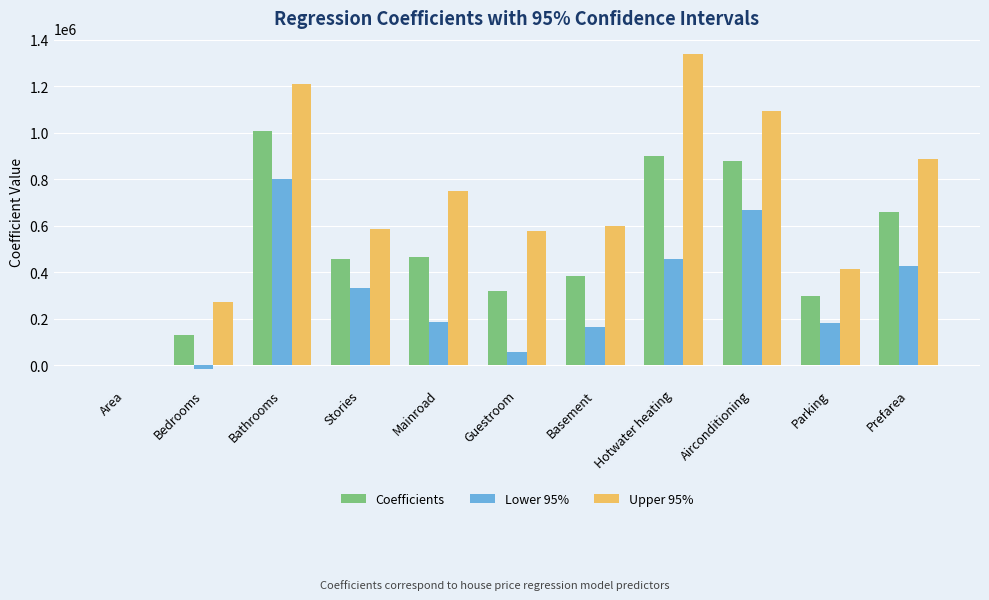

Which label corresponds to the largest value in the chart?

Hotwater heating